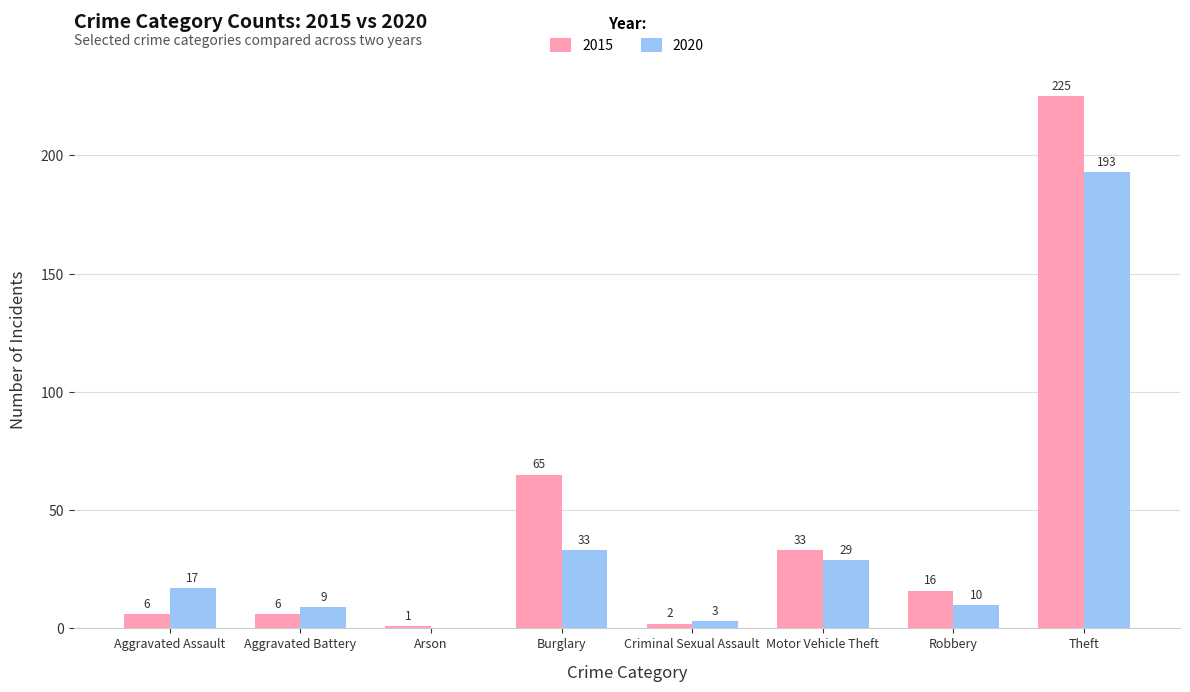

Is the value of 2020 at Arson greater than the value of 2015 at Robbery?

No